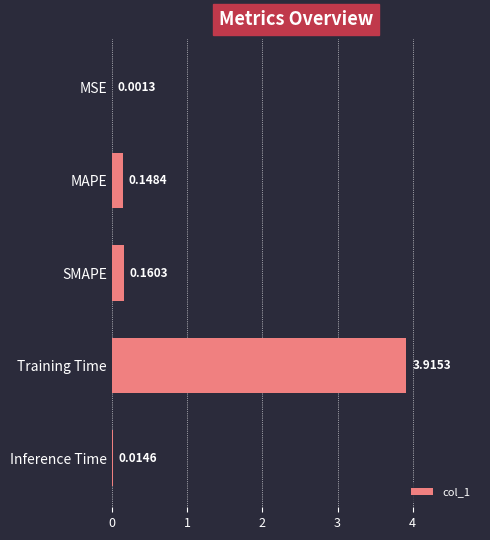

What is the change in value from MSE to MAPE?

+0.1